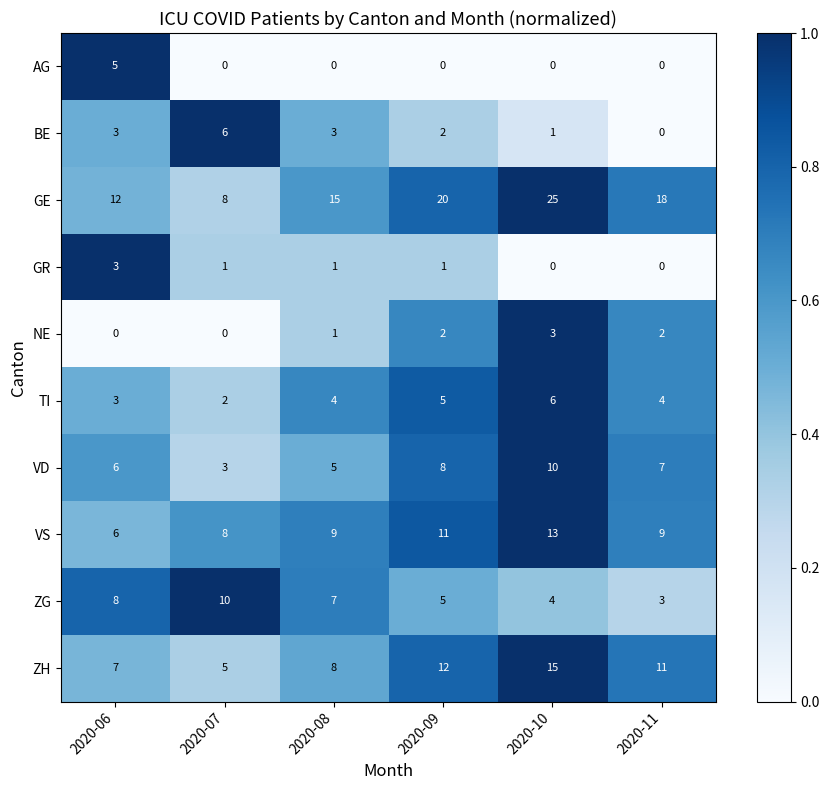

True or false: TI has a value of 1 at 2020-06.

False